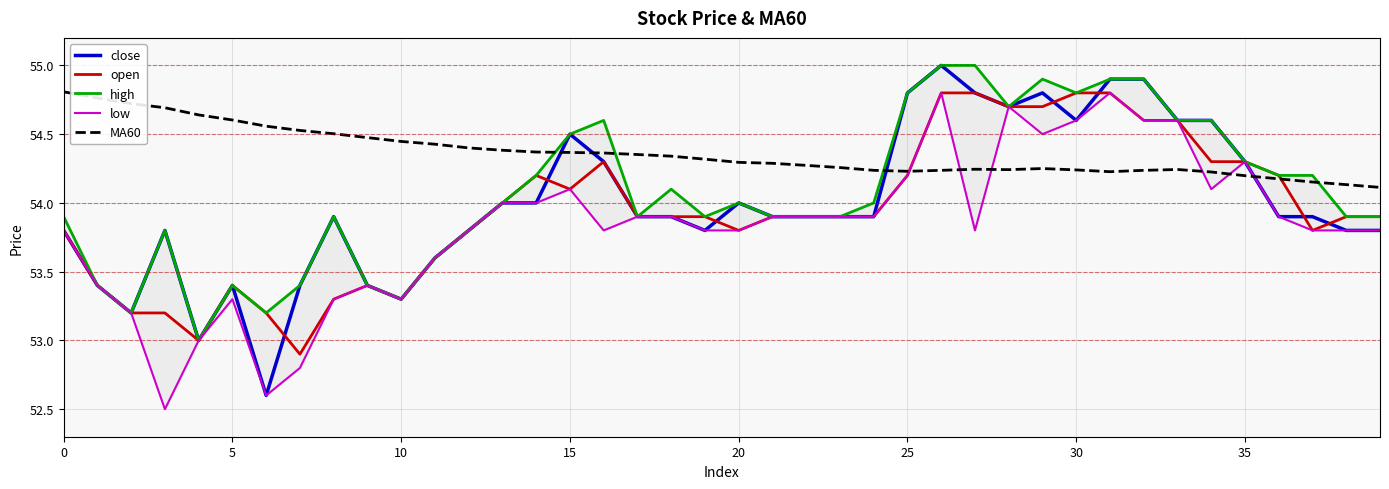

True or false: MA60 has a value of 54.2 at 37.

True